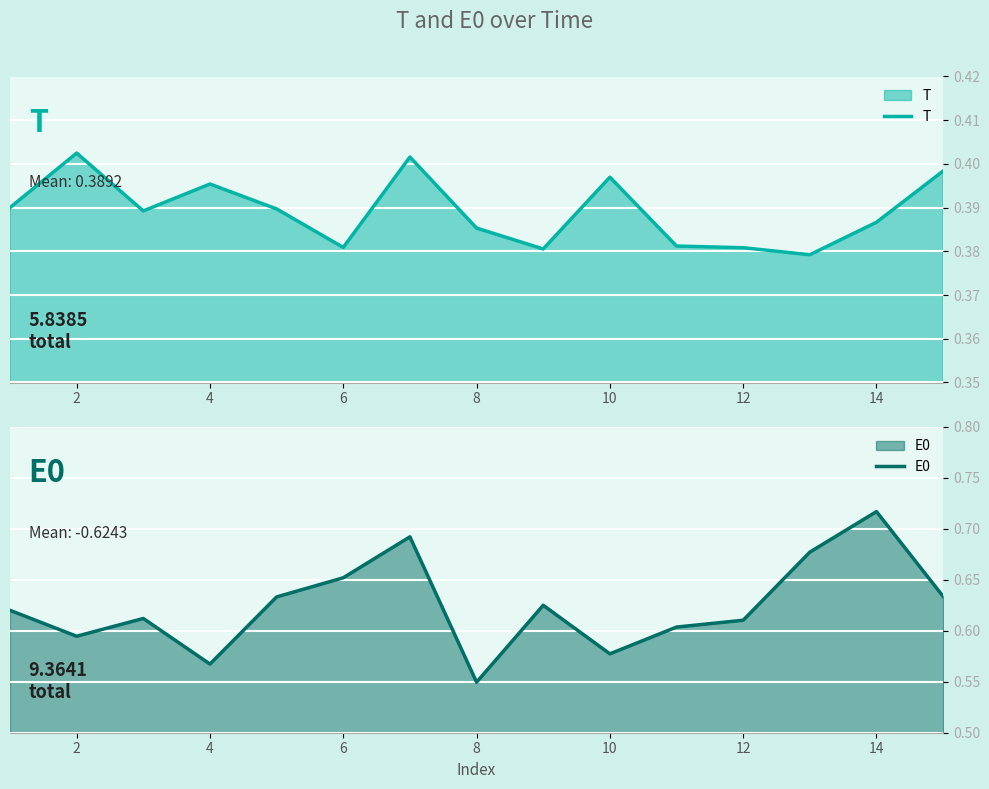

Where is the first local maximum for T?

2